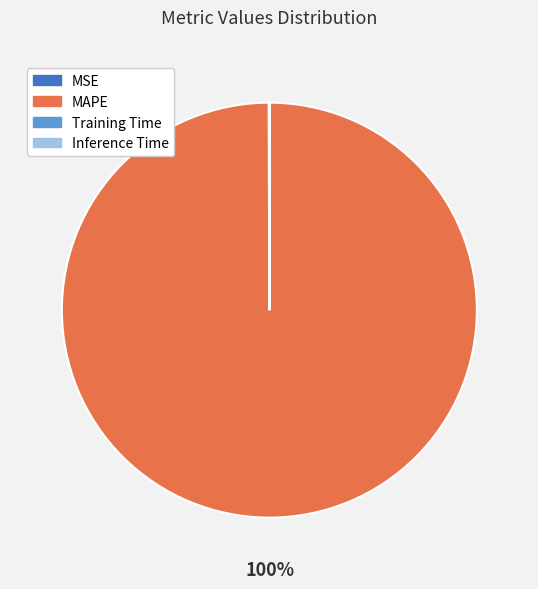

Which slice is the largest?

MAPE